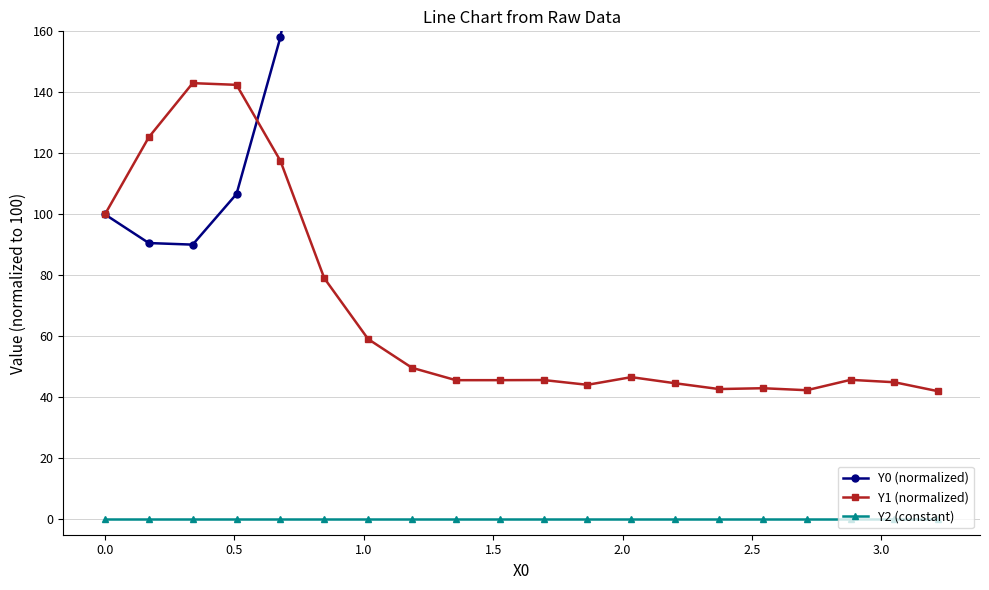

What is the value of the Y1 (normalized) point at the 3rd from the left?

143.0